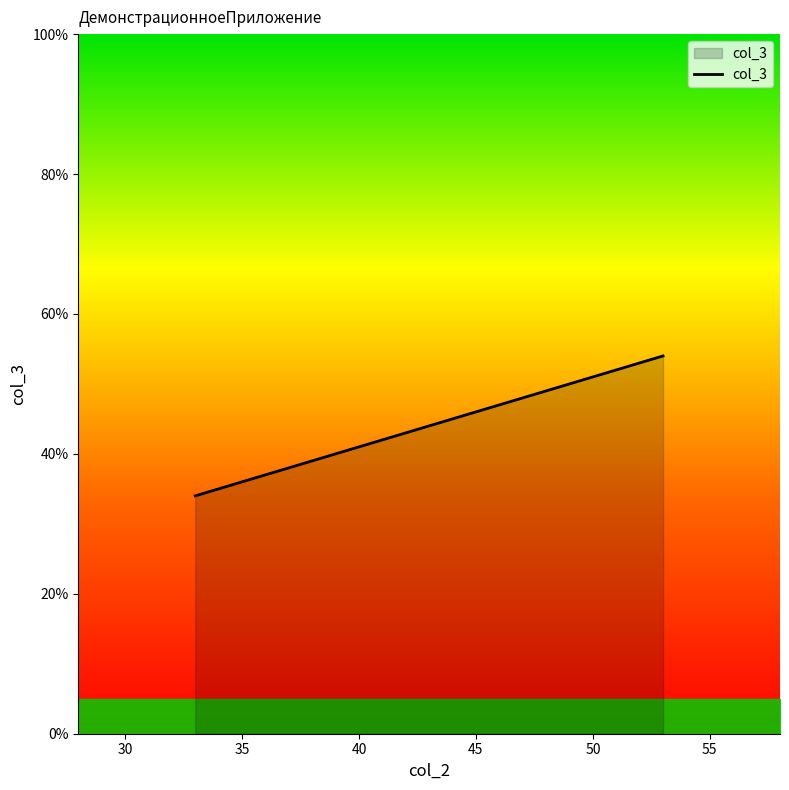

What is the maximum value shown in the chart?

54